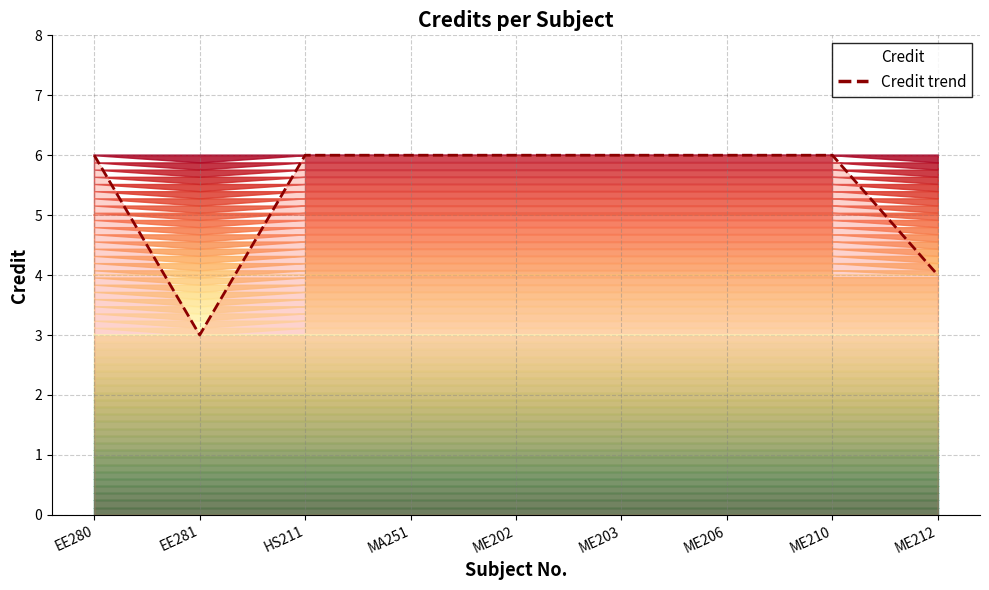

Does the chart have visible grid lines?

Yes